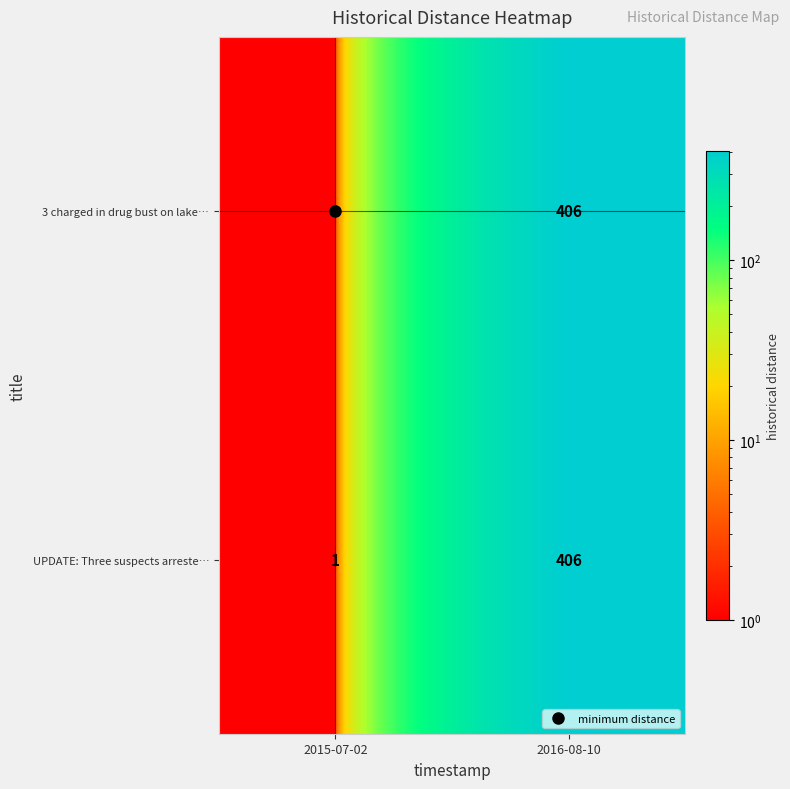

What is the total value across all series at 2016-08-10?

812